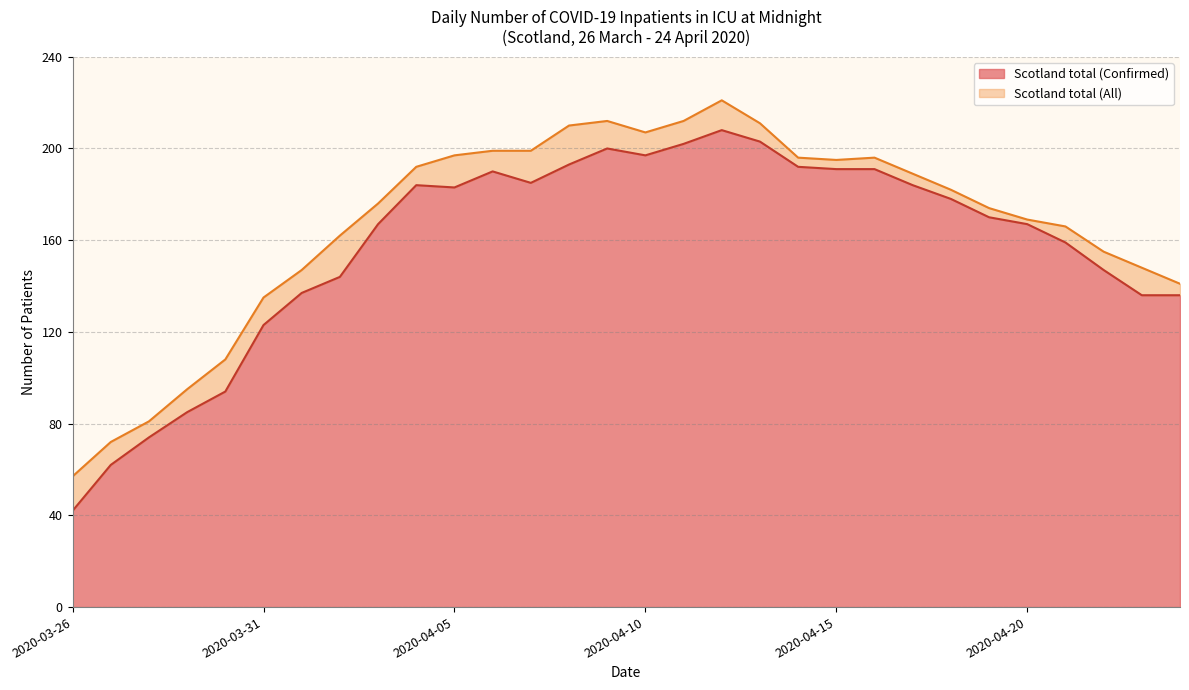

How many lines are shown in the chart?

2